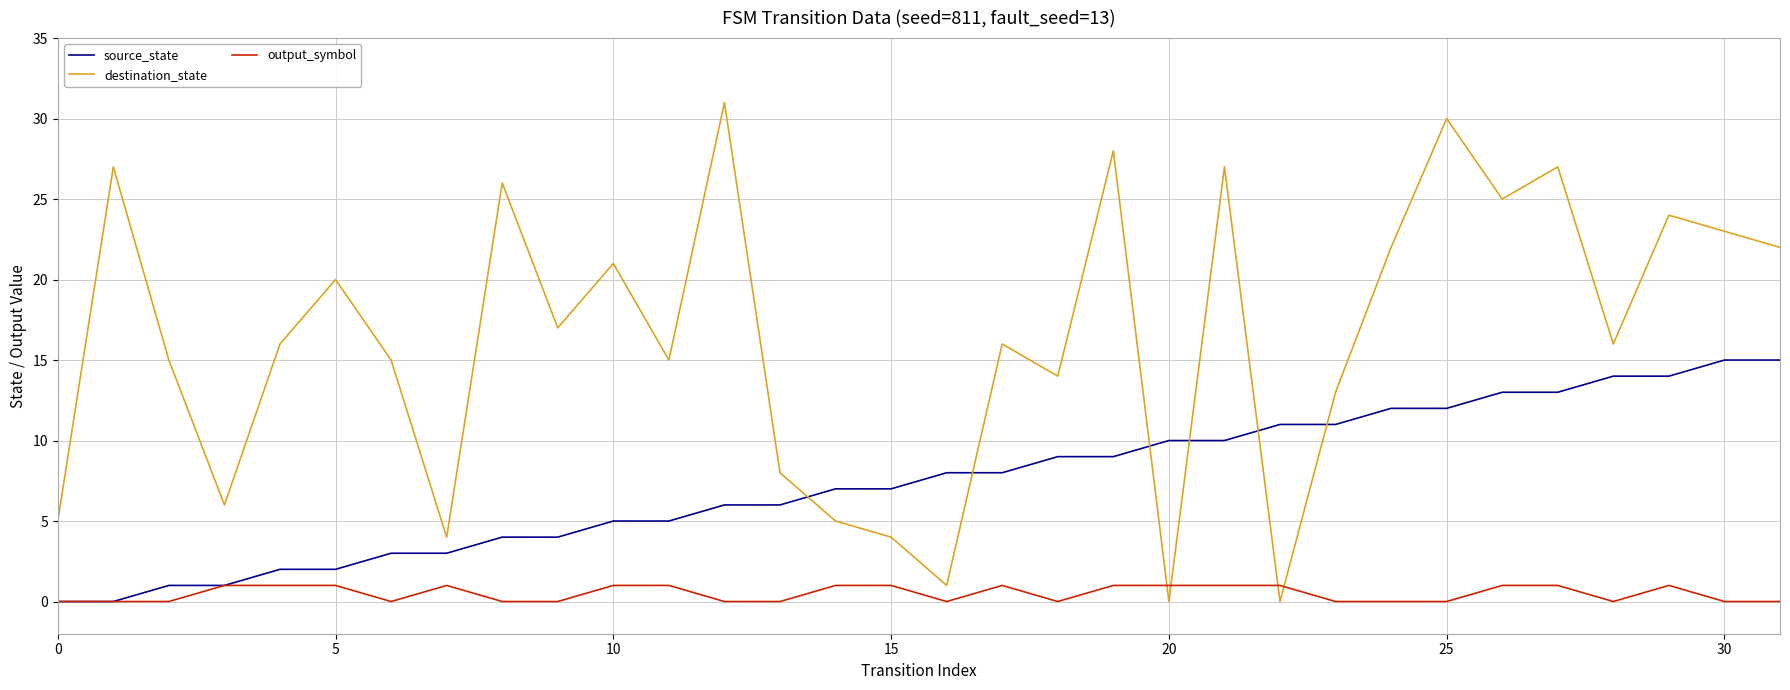

Which series has the widest spread of values?

destination_state